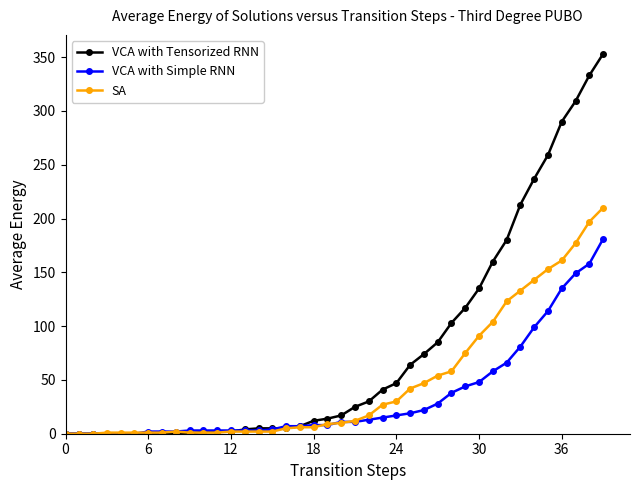

What is the maximum value for SA?

210